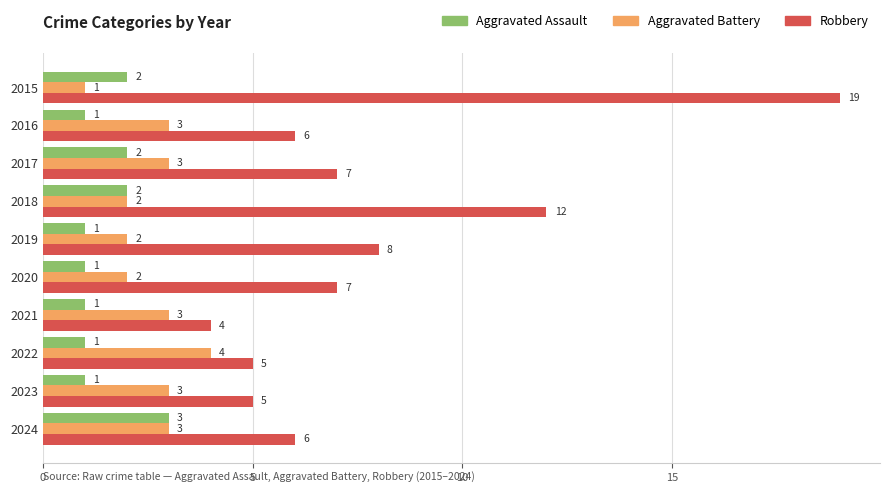

What is the lowest value of the Aggravated Assault series?

1